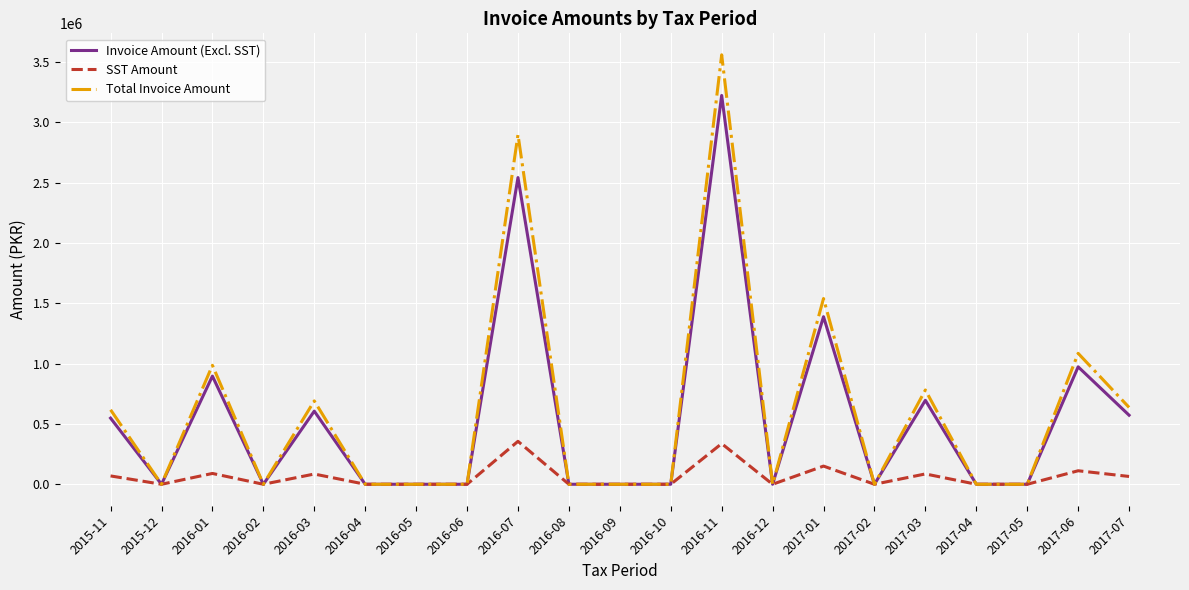

List the series in order of their peak value, highest first.

Total Invoice Amount, Invoice Amount (Excl. SST), SST Amount